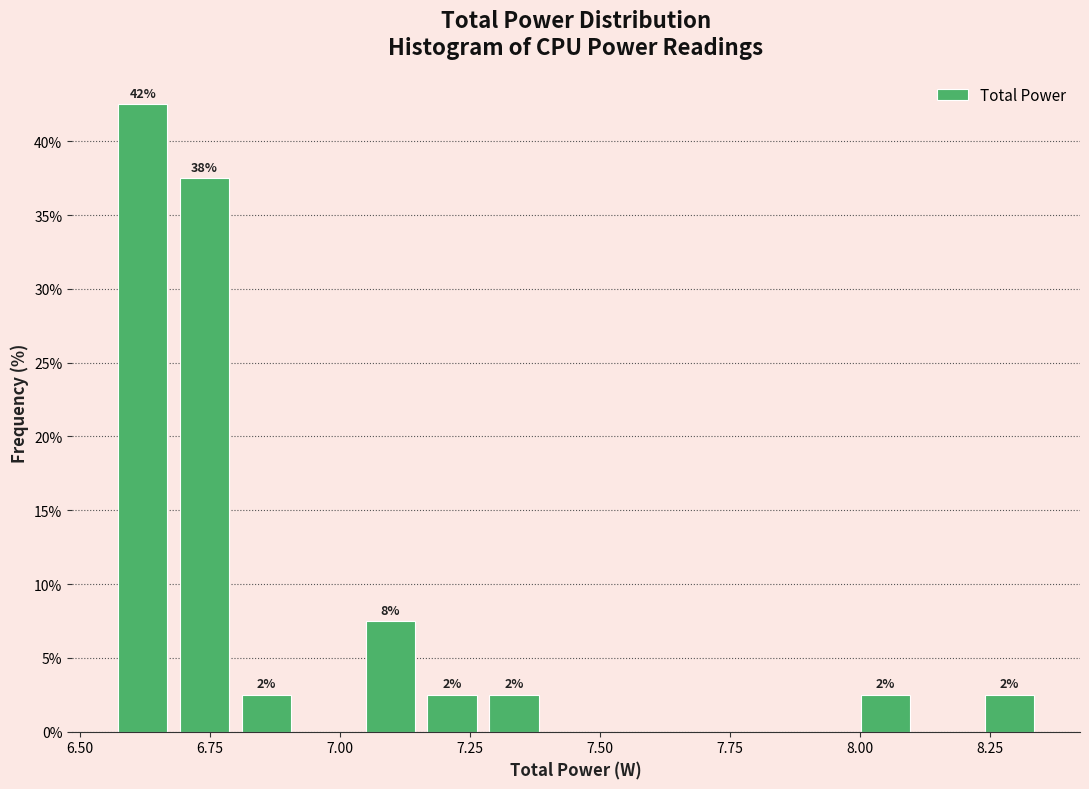

Around what value on the x-axis is the tallest bar? Give the approximate position of its centre, as read against the axis.

6.60